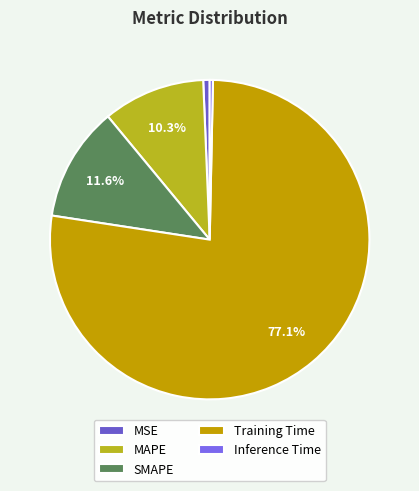

Is there any slice that represents more than half of the pie?

Yes